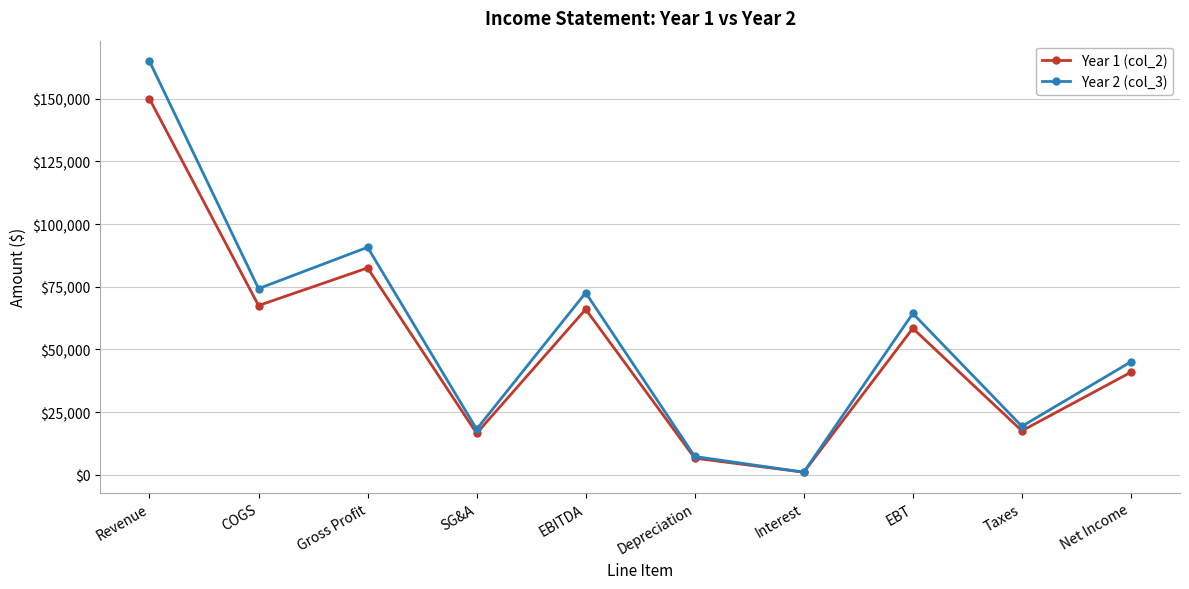

What is the difference between the highest and lowest values at Depreciation?

660